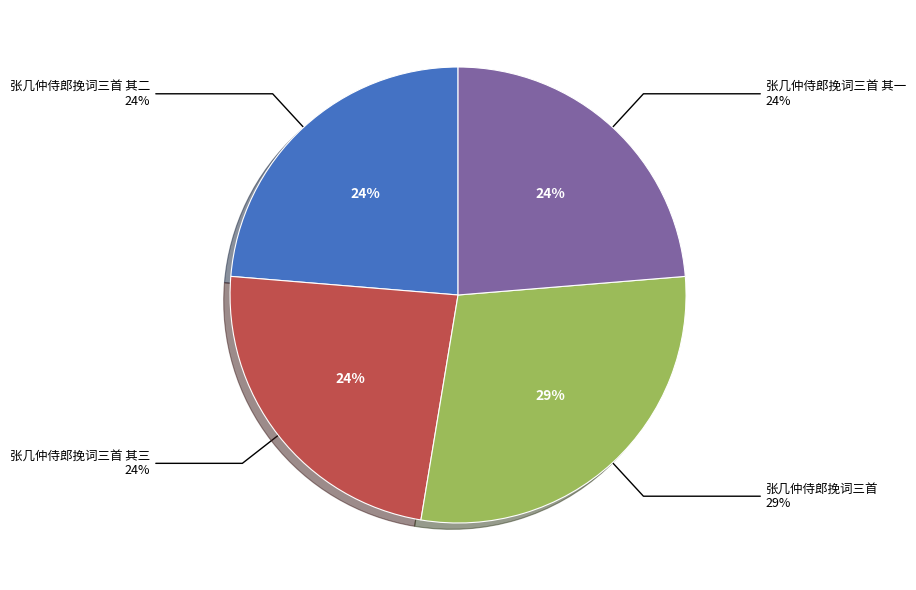

Is there any slice that represents more than half of the pie?

No